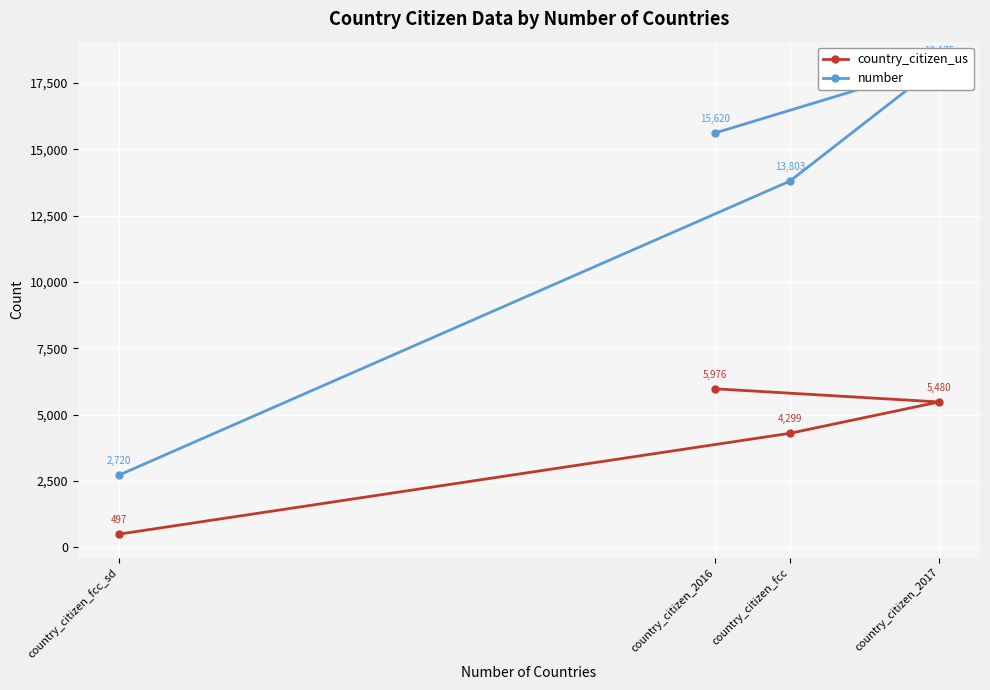

At which category is the sum across all series the highest?

country_citizen_2017